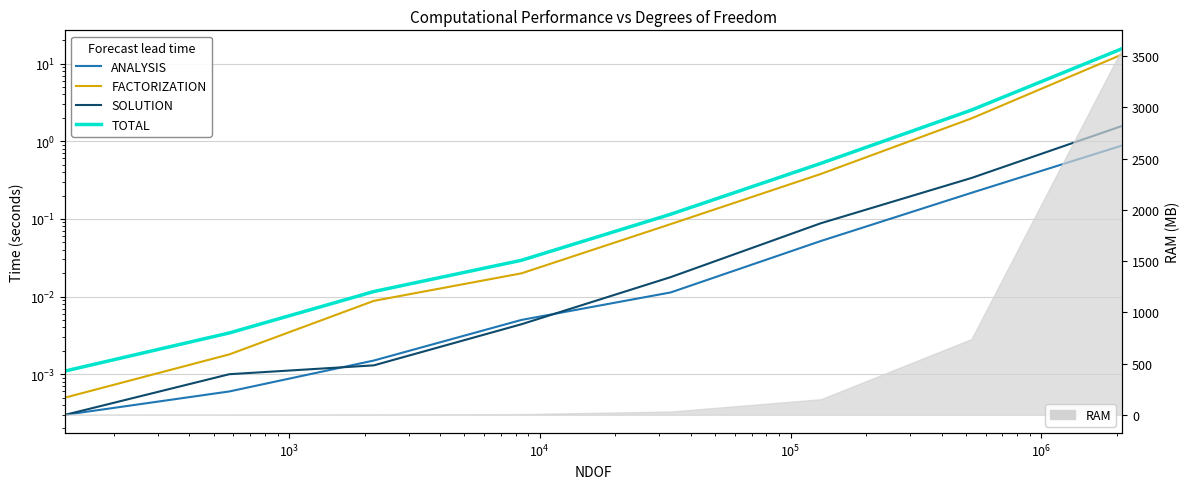

True or false: TOTAL and ANALYSIS intersect in this chart.

False